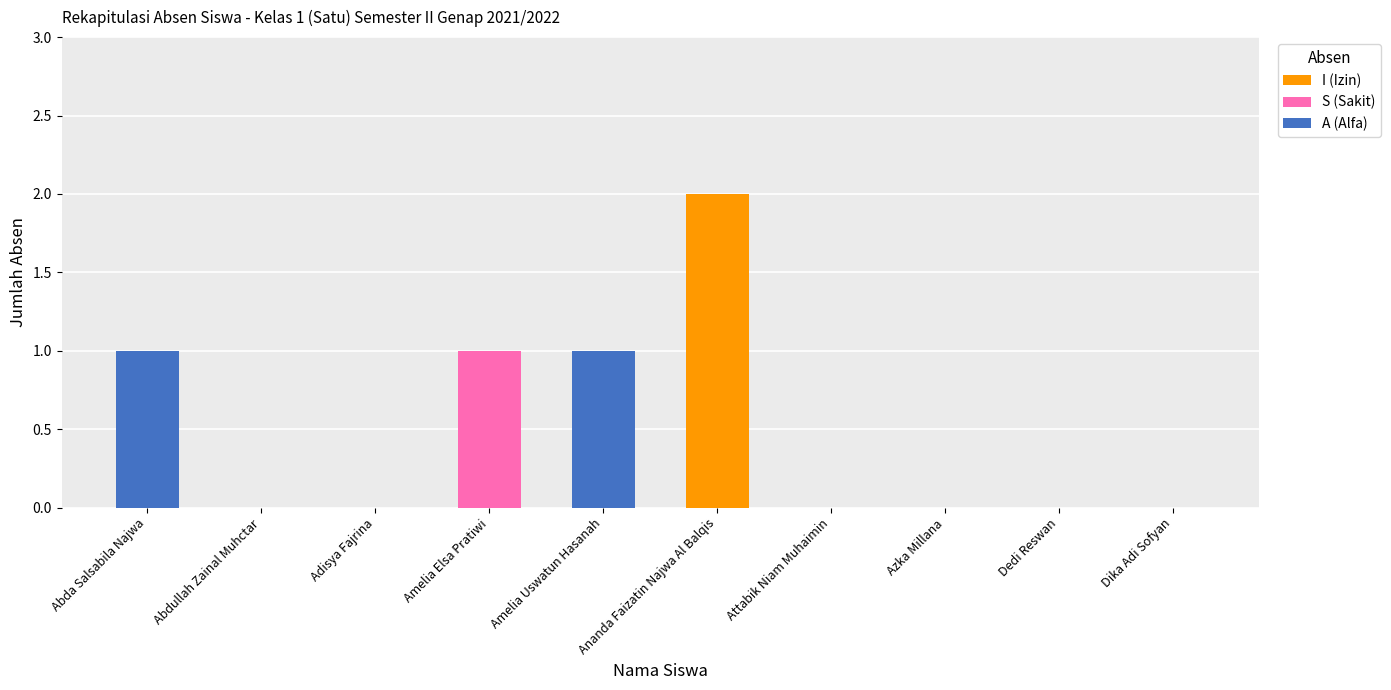

The I (Izin) series shows 1 at Abdullah Zainal Muhctar. True or false?

False